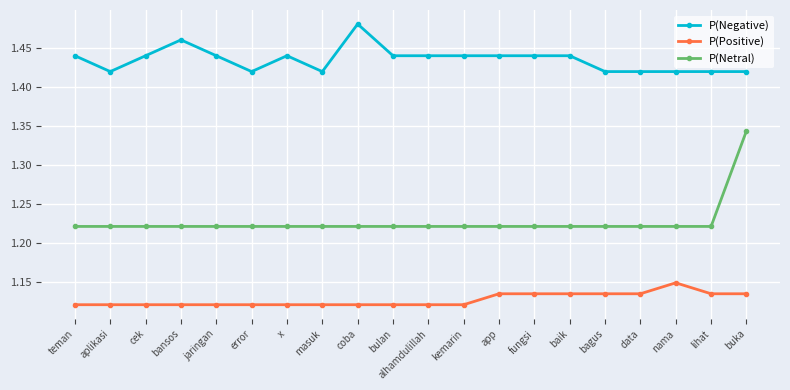

Which label corresponds to the largest value in the chart?

coba